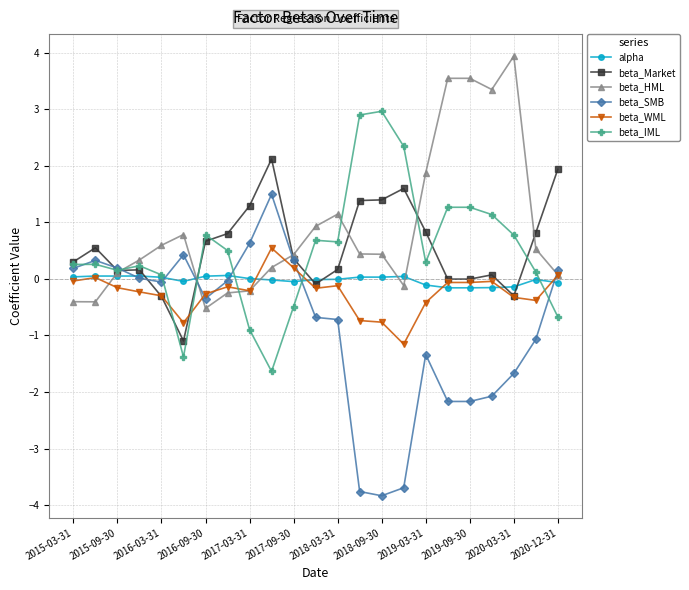

What is the lowest value of the beta_SMB series?

-3.8